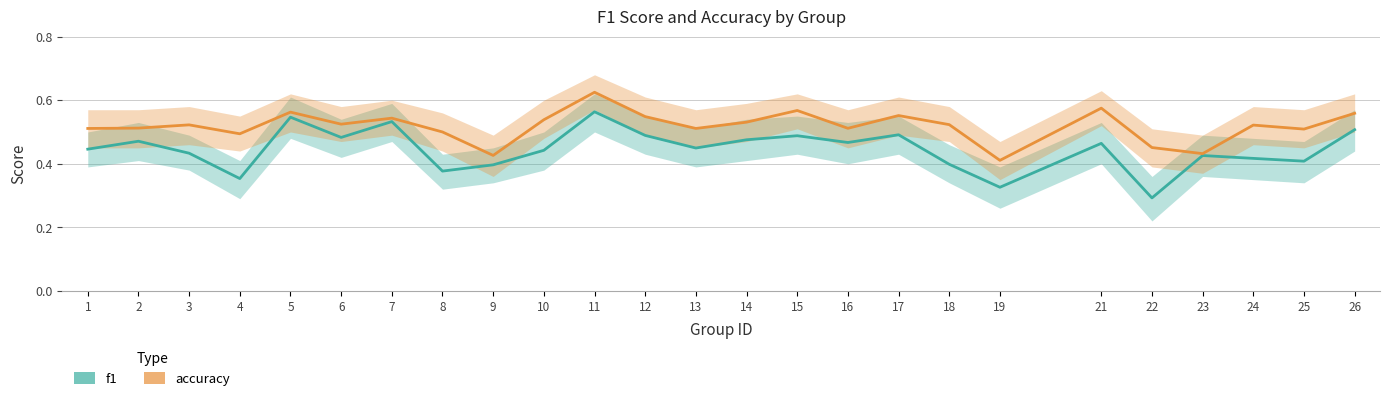

True or false: accuracy and f1 cross at least once.

False